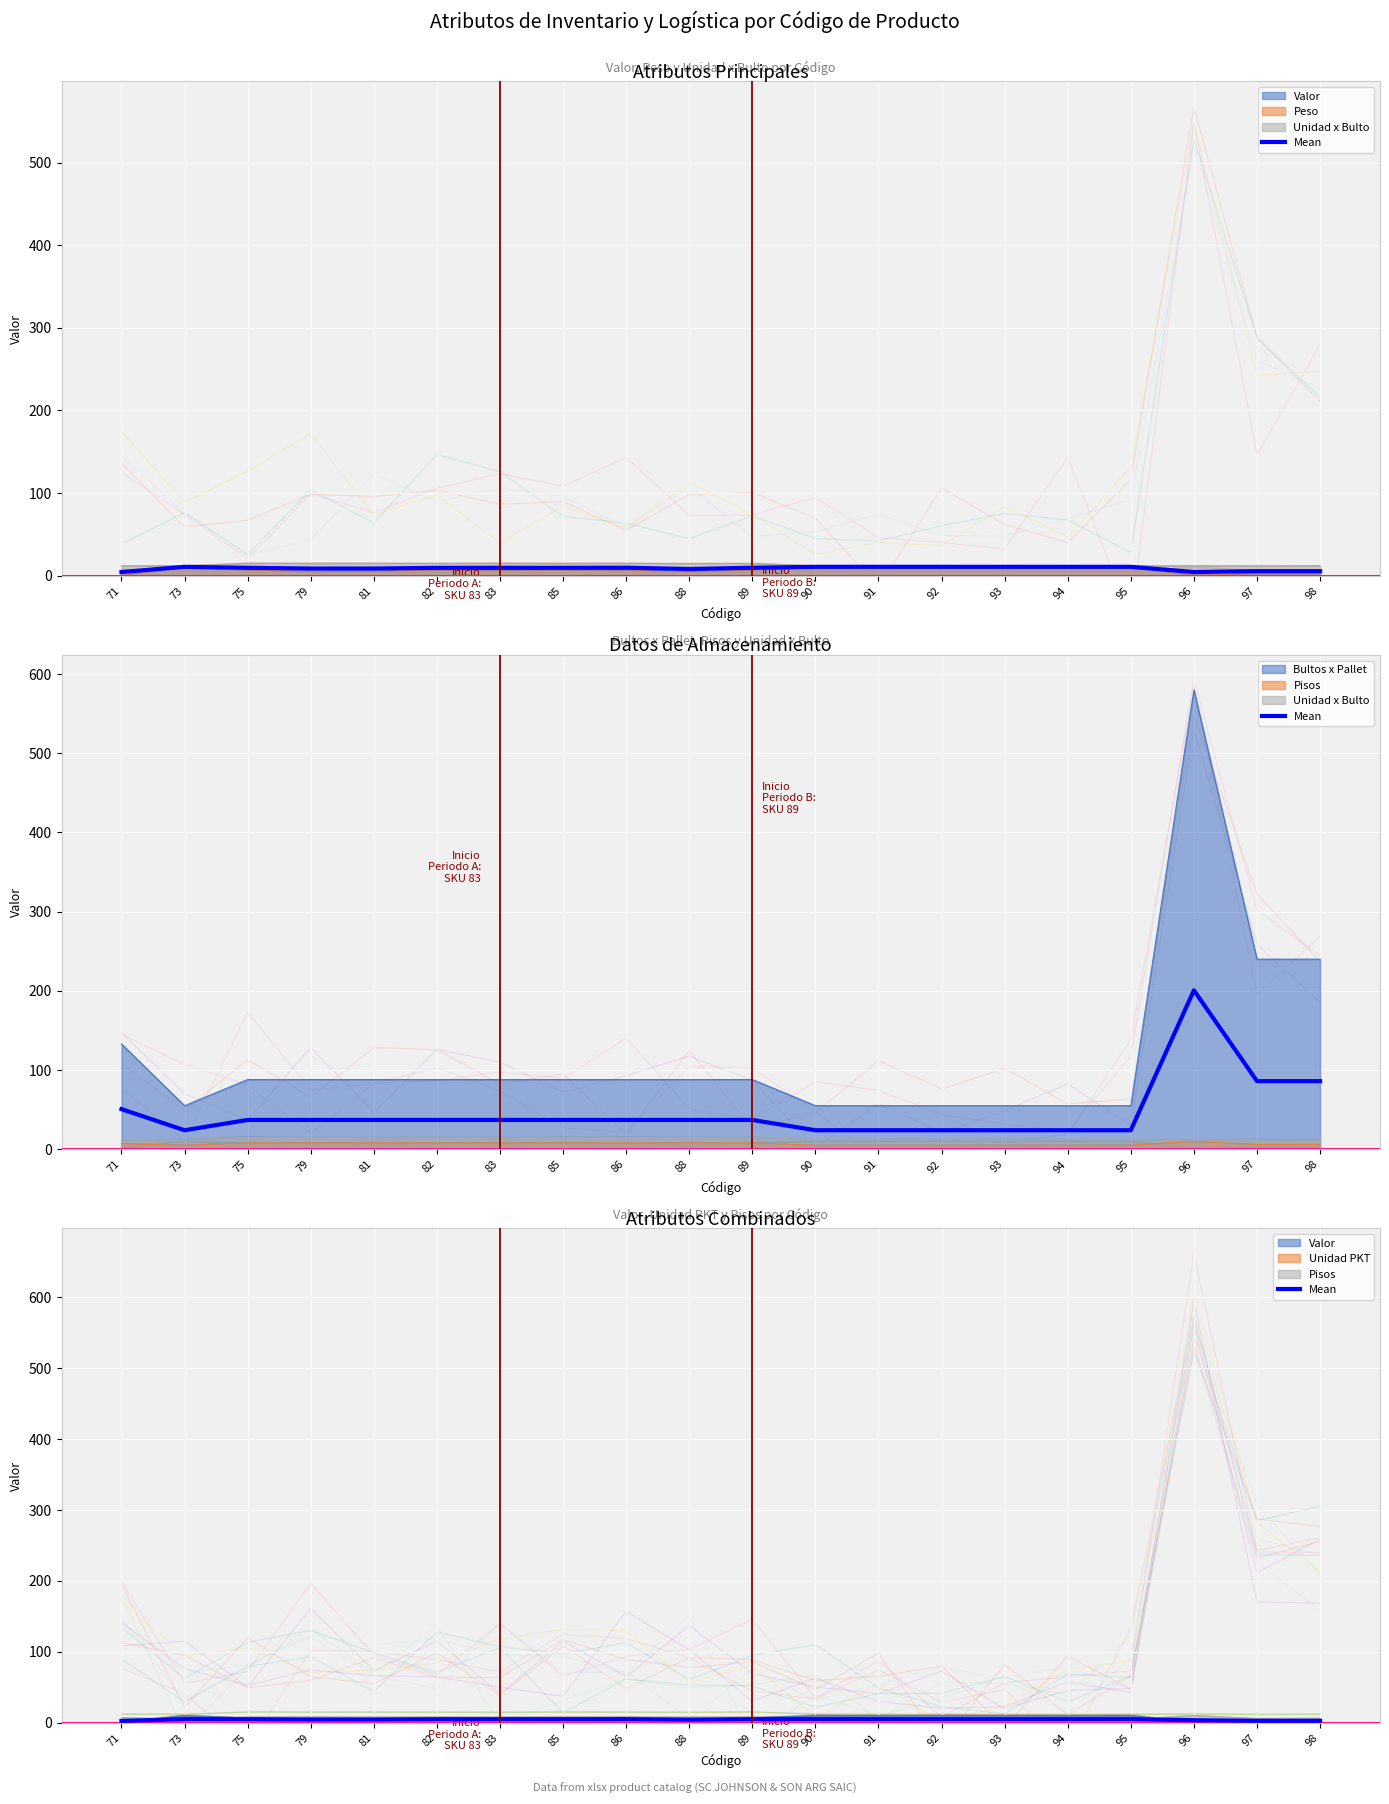

List the labels in order of value, largest first.

73, 90, 91, 92, 93, 94, 95, 86, 89, 75, 83, 85, 82, 79, 81, 88, 96, 97, 98, 71